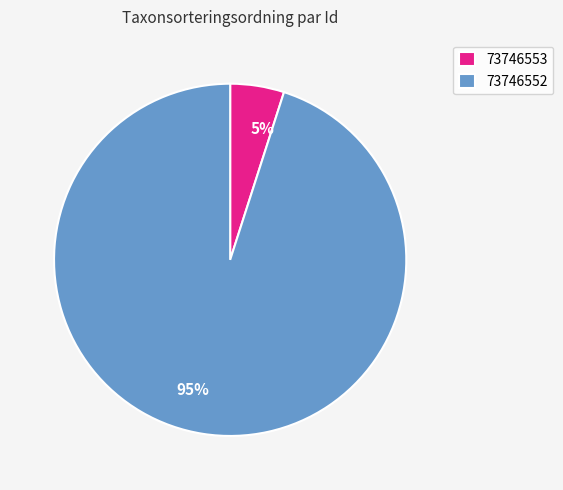

Count the number of slices in the pie.

2